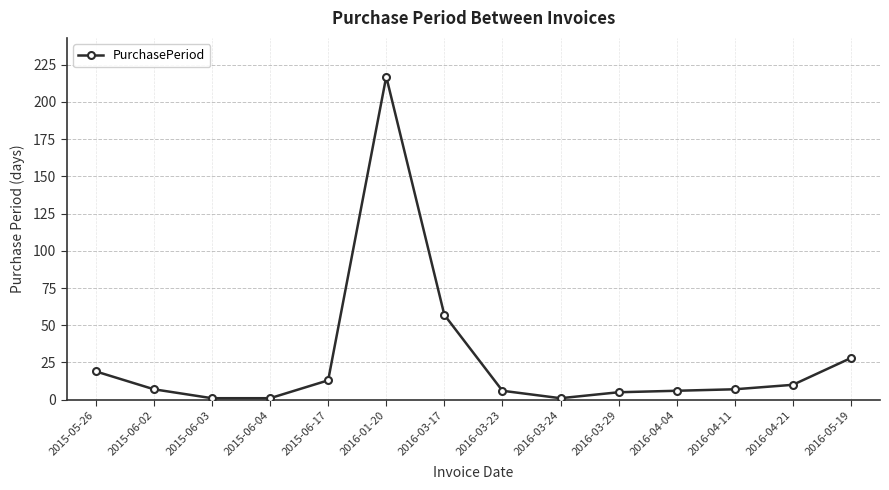

Read the value at 2016-03-23, to the nearest 5.

5